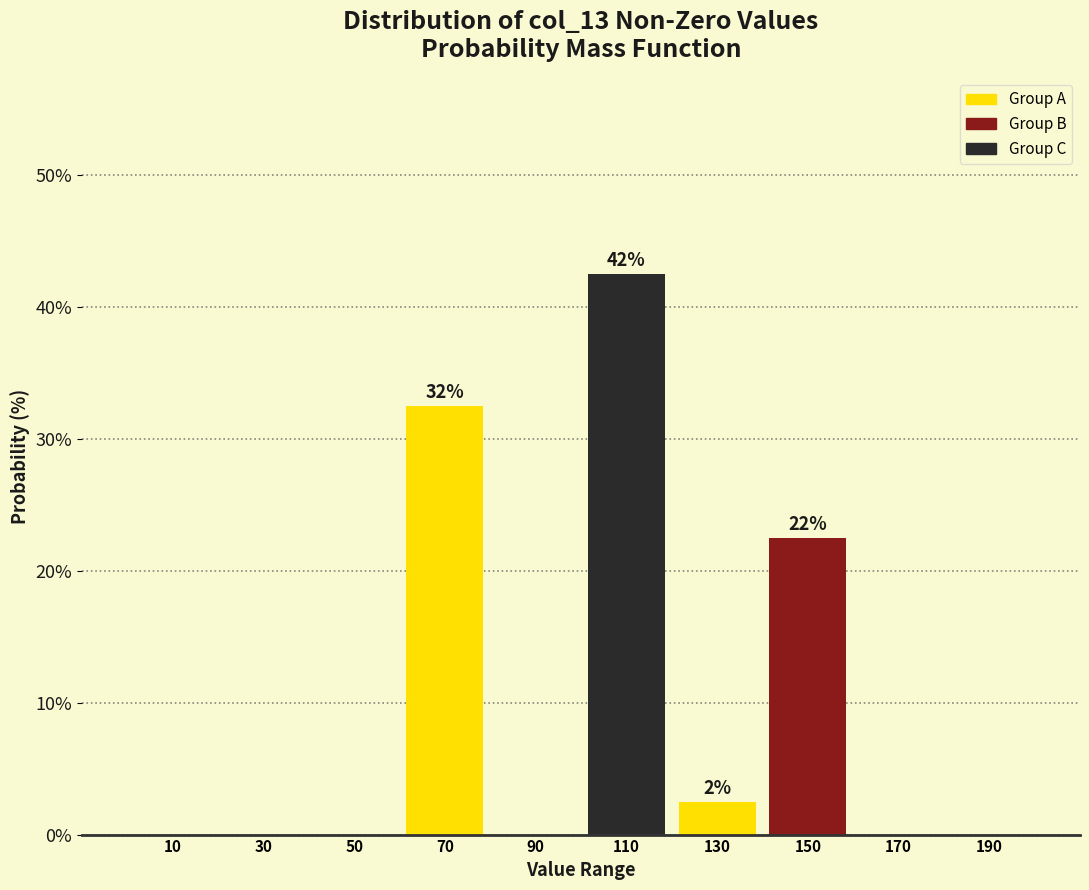

Over which range of the x-axis is the bar tallest?

100 to 120